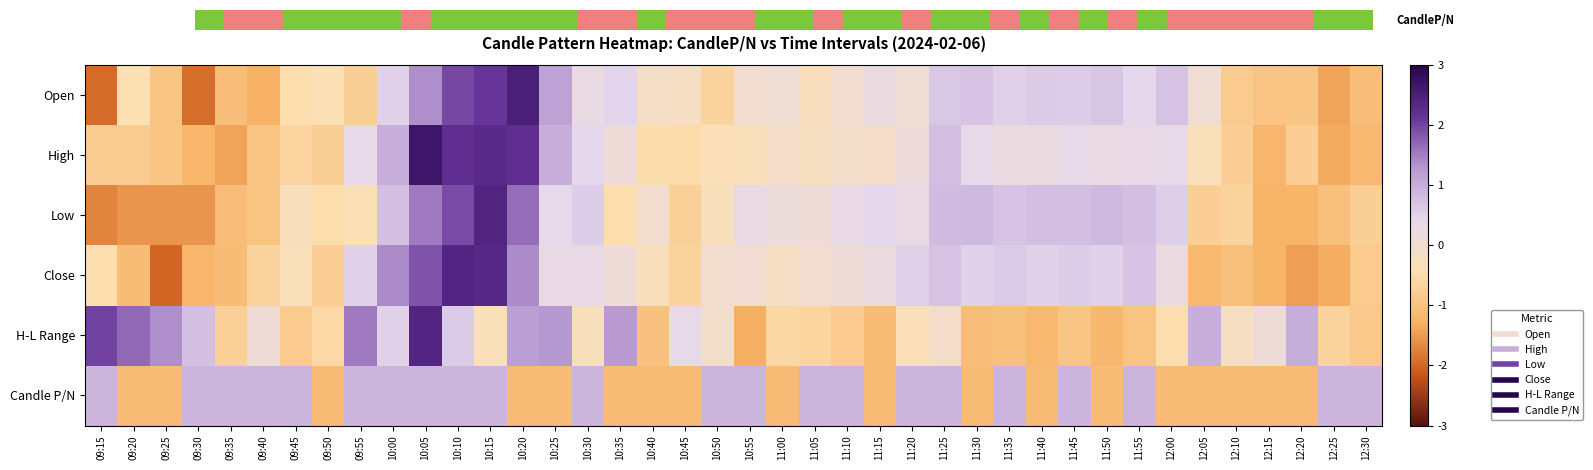

Reading left to right, what are all the values shown in this chart?

Open: 09:15=-2.0	09:20=-0.4	09:25=-1.0	09:30=-1.9	09:35=-1.1	09:40=-1.3	09:45=-0.5	09:50=-0.4	09:55=-0.7	10:00=0.5	10:05=1.4	10:10=1.9	10:15=2.1	10:20=2.5	10:25=1.2	10:30=0.3	10:35=0.5	10:40=-0.1	10:45=-0.2	10:50=-0.7	10:55=-0.0	11:00=0.1	11:05=-0.3	11:10=-0.0	11:15=0.2	11:20=0.1	11:25=0.7	11:30=0.7	11:35=0.5	11:40=0.6	11:45=0.6	11:50=0.7	11:55=0.4	12:00=0.7	12:05=0.1	12:10=-0.8	12:15=-1.0	12:20=-0.9	12:25=-1.4	12:30=-1.1
High: 09:15=-0.8	09:20=-0.8	09:25=-0.9	09:30=-1.2	09:35=-1.4	09:40=-0.9	09:45=-0.6	09:50=-0.7	09:55=0.3	10:00=1.0	10:05=2.7	10:10=2.2	10:15=2.3	10:20=2.2	10:25=1.0	10:30=0.4	10:35=0.1	10:40=-0.5	10:45=-0.5	10:50=-0.3	10:55=-0.3	11:00=-0.1	11:05=-0.2	11:10=-0.1	11:15=-0.1	11:20=0.1	11:25=0.8	11:30=0.3	11:35=0.2	11:40=0.2	11:45=0.3	11:50=0.3	11:55=0.3	12:00=0.3	12:05=-0.3	12:10=-0.8	12:15=-1.2	12:20=-0.8	12:25=-1.3	12:30=-1.2
Low: 09:15=-1.7	09:20=-1.6	09:25=-1.6	09:30=-1.6	09:35=-1.1	09:40=-1.0	09:45=-0.3	09:50=-0.5	09:55=-0.4	10:00=0.7	10:05=1.5	10:10=1.9	10:15=2.4	10:20=1.7	10:25=0.4	10:30=0.6	10:35=-0.5	10:40=-0.0	10:45=-0.7	10:50=-0.3	10:55=0.3	11:00=0.2	11:05=0.1	11:10=0.3	11:15=0.4	11:20=0.3	11:25=0.8	11:30=0.8	11:35=0.7	11:40=0.8	11:45=0.8	11:50=0.8	11:55=0.8	12:00=0.6	12:05=-0.8	12:10=-0.7	12:15=-1.3	12:20=-1.2	12:25=-1.0	12:30=-0.7
Close: 09:15=-0.5	09:20=-1.1	09:25=-2.0	09:30=-1.2	09:35=-1.1	09:40=-0.7	09:45=-0.3	09:50=-0.8	09:55=0.5	10:00=1.4	10:05=1.9	10:10=2.4	10:15=2.3	10:20=1.4	10:25=0.3	10:30=0.3	10:35=0.1	10:40=-0.3	10:45=-0.7	10:50=-0.0	10:55=0.0	11:00=-0.2	11:05=-0.0	11:10=0.1	11:15=0.2	11:20=0.5	11:25=0.7	11:30=0.5	11:35=0.6	11:40=0.5	11:45=0.6	11:50=0.5	11:55=0.7	12:00=0.2	12:05=-1.2	12:10=-1.0	12:15=-1.2	12:20=-1.5	12:25=-1.3	12:30=-0.8
H-L Range: 09:15=2.0	09:20=1.7	09:25=1.4	09:30=0.7	09:35=-0.7	09:40=0.1	09:45=-0.8	09:50=-0.6	09:55=1.5	10:00=0.5	10:05=2.4	10:10=0.6	10:15=-0.3	10:20=1.2	10:25=1.3	10:30=-0.3	10:35=1.3	10:40=-1.0	10:45=0.4	10:50=-0.1	10:55=-1.3	11:00=-0.6	11:05=-0.6	11:10=-0.8	11:15=-1.1	11:20=-0.3	11:25=-0.1	11:30=-1.1	11:35=-1.0	11:40=-1.2	11:45=-0.9	11:50=-1.2	11:55=-1.0	12:00=-0.5	12:05=1.0	12:10=-0.2	12:15=0.1	12:20=1.0	12:25=-0.7	12:30=-0.9
Candle P/N: 09:15=0.9	09:20=-1.1	09:25=-1.1	09:30=0.9	09:35=0.9	09:40=0.9	09:45=0.9	09:50=-1.1	09:55=0.9	10:00=0.9	10:05=0.9	10:10=0.9	10:15=0.9	10:20=-1.1	10:25=-1.1	10:30=0.9	10:35=-1.1	10:40=-1.1	10:45=-1.1	10:50=0.9	10:55=0.9	11:00=-1.1	11:05=0.9	11:10=0.9	11:15=-1.1	11:20=0.9	11:25=0.9	11:30=-1.1	11:35=0.9	11:40=-1.1	11:45=0.9	11:50=-1.1	11:55=0.9	12:00=-1.1	12:05=-1.1	12:10=-1.1	12:15=-1.1	12:20=-1.1	12:25=0.9	12:30=0.9